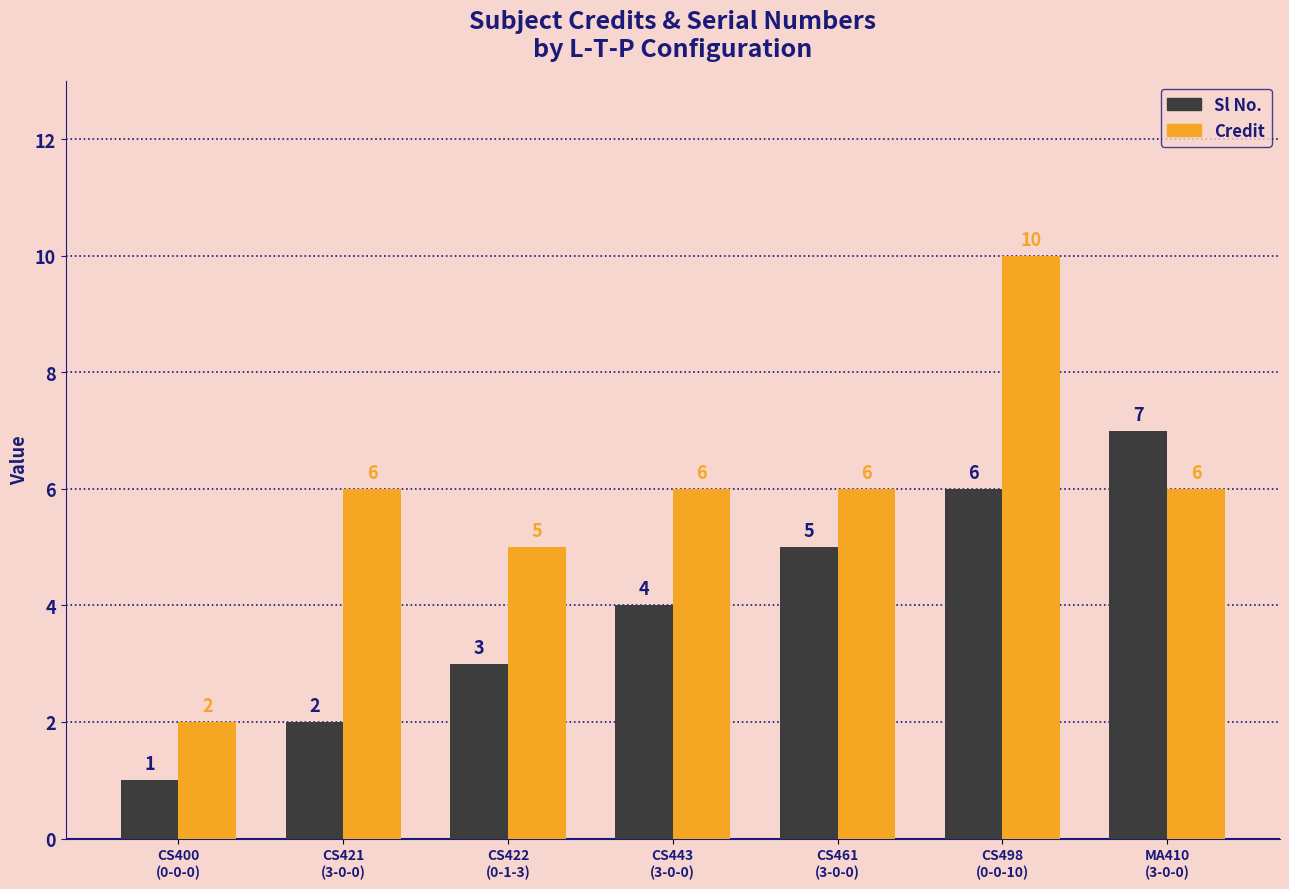

List the series in order of their overall mean, lowest first.

Sl No., Credit